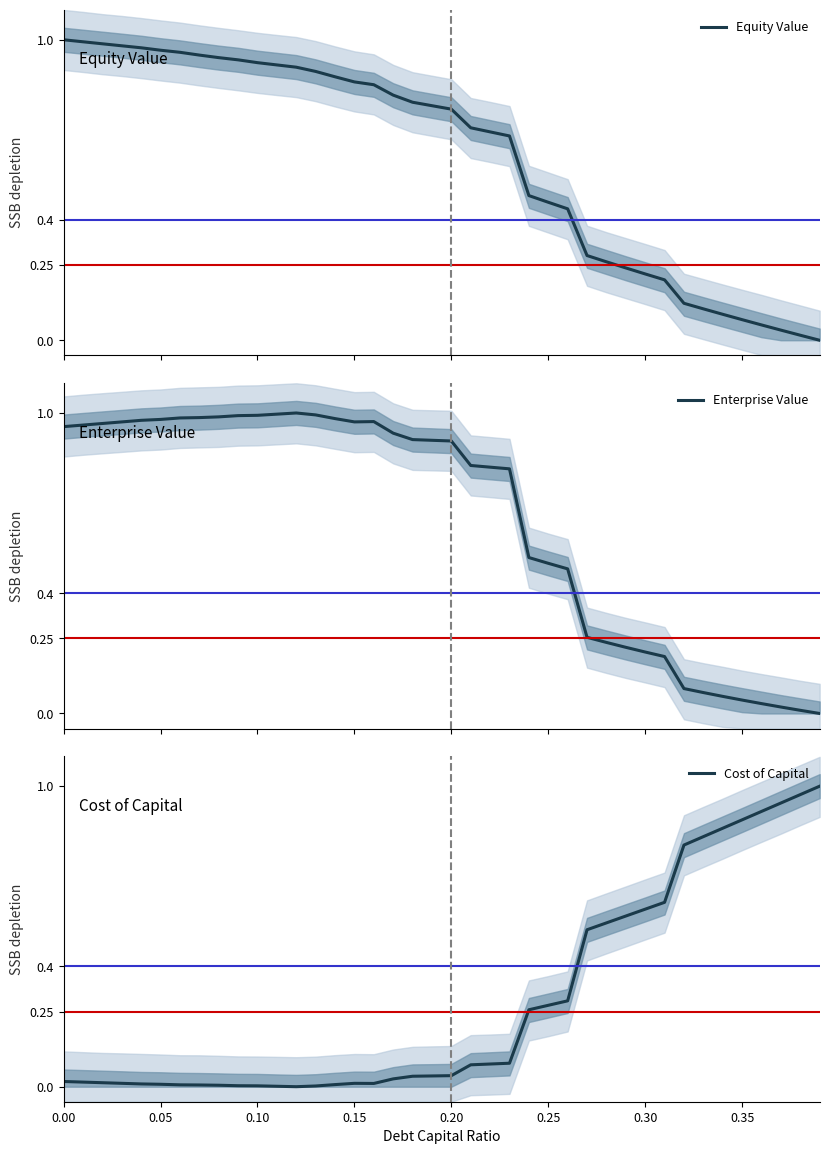

How many positive values does the Cost of Capital series have?

39